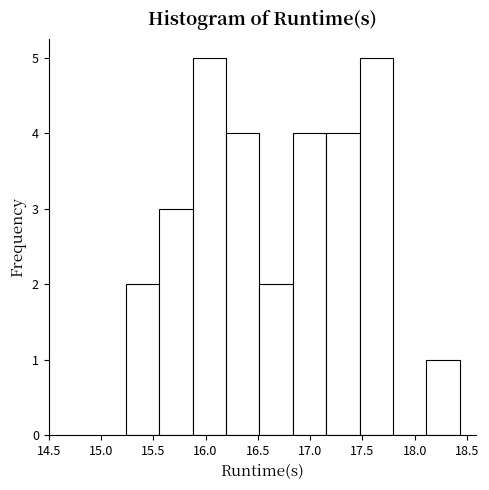

Reading left to right, list every bar in this chart as the range it spans on the x-axis followed by its height. Neither the bar edges nor the heights are printed on the chart, so give them approximately, as read against the axes.

15.25 to 15.55: 2
15.55 to 15.90: 3
15.90 to 16.20: 5
16.20 to 16.50: 4
16.50 to 16.85: 2
16.85 to 17.15: 4
17.15 to 17.45: 4
17.45 to 17.80: 5
17.80 to 18.10: 0
18.10 to 18.45: 1